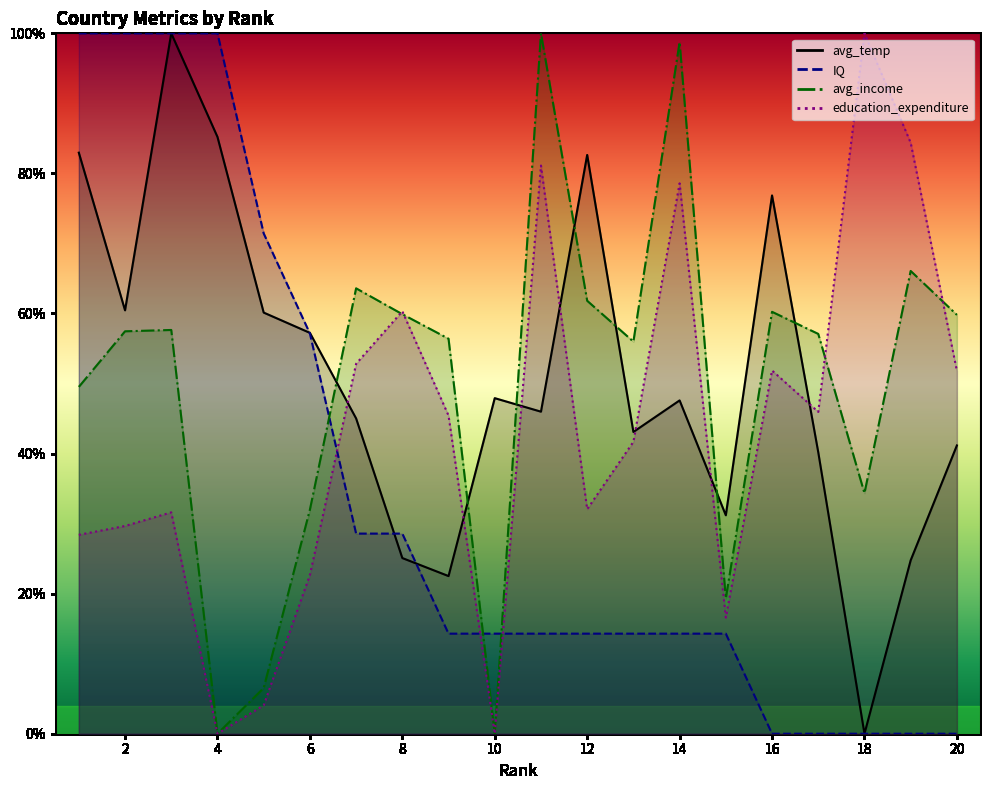

True or false: IQ has a value of 100.0 at 2.

True